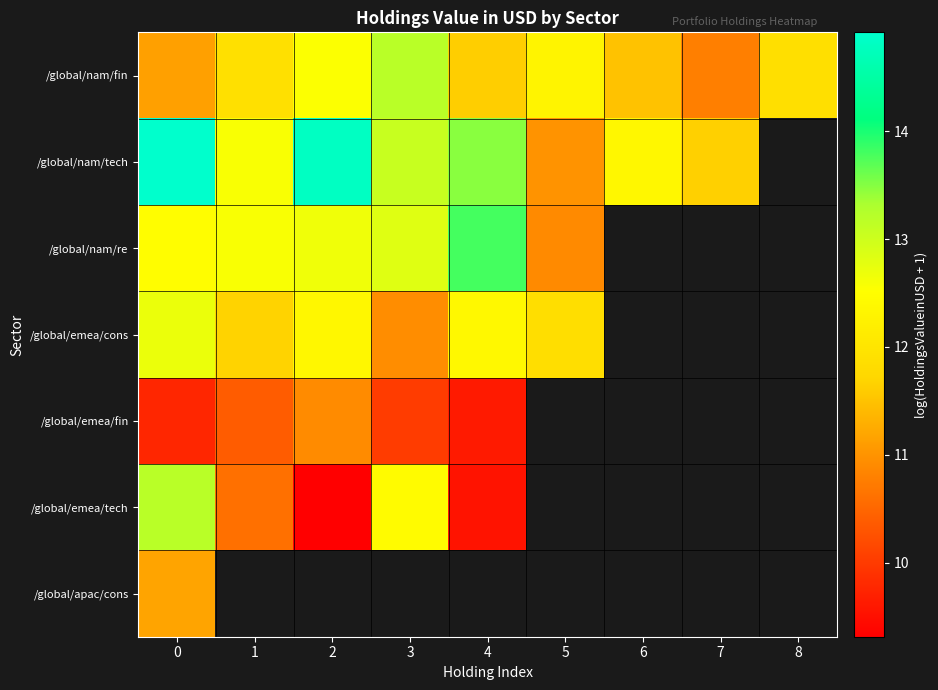

At how many categories does at least one series exceed 14?

2